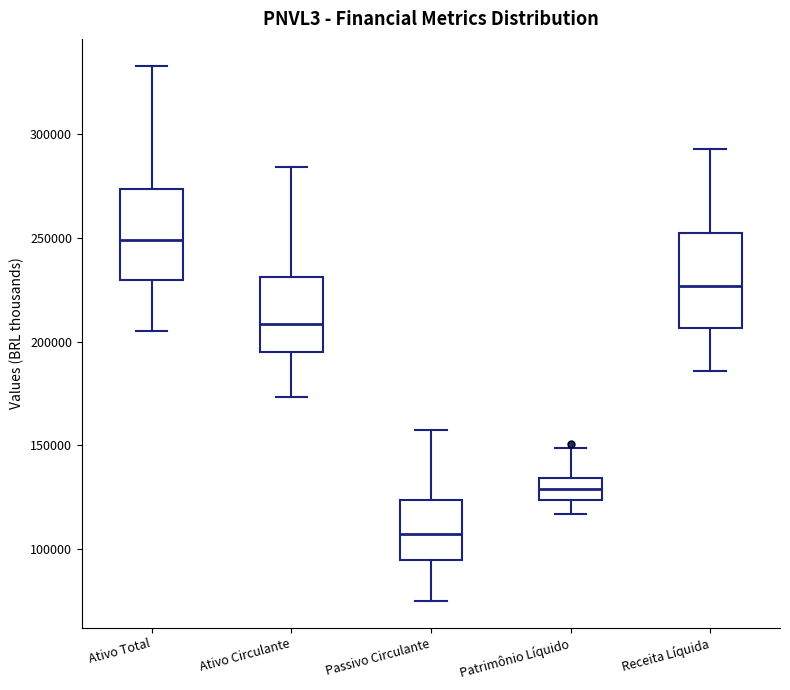

Reading left to right, transcribe this box plot: for each box, give where its median line is, the range the box spans, and where its two whiskers end, as read against the y-axis. The values are not printed on the chart, so give them approximately, as read against the axis.

Ativo Total: median 250000, box 230000 to 275000, whiskers 205000 to 335000
Ativo Circulante: median 210000, box 195000 to 230000, whiskers 175000 to 285000
Passivo Circulante: median 105000, box 95000 to 125000, whiskers 75000 to 160000
Patrimônio Líquido: median 130000, box 125000 to 135000, whiskers 115000 to 150000
Receita Líquida: median 225000, box 205000 to 250000, whiskers 185000 to 295000